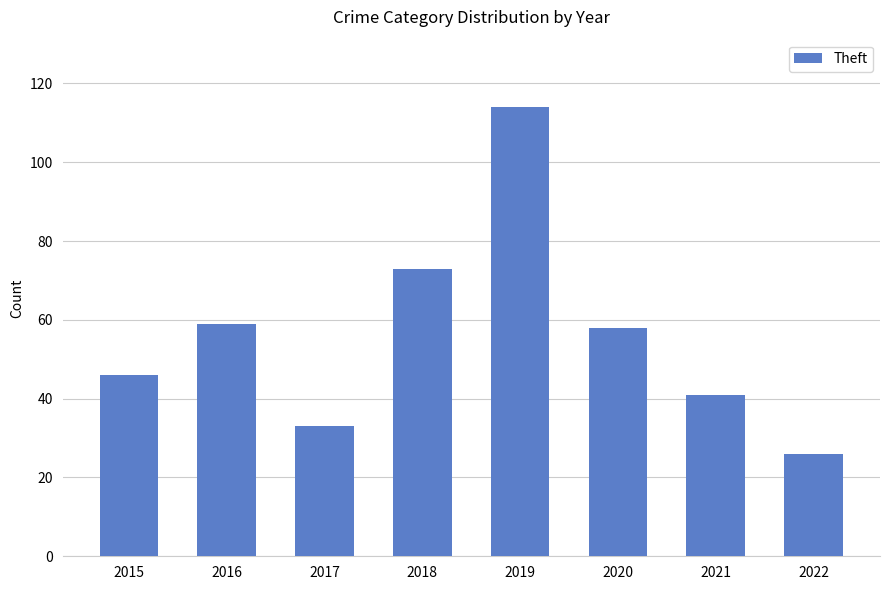

Approximately how many times larger is the value at 2018 compared to 2020?

1.3